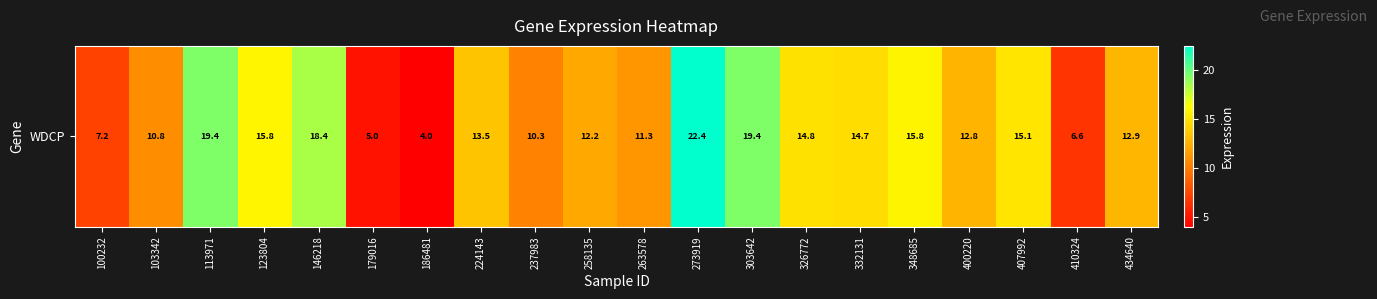

Reading left to right, list all the values displayed in this chart.

7.2	10.8	19.4	15.8	18.4	5.0	4.0	13.5	10.3	12.2	11.3	22.4	19.4	14.8	14.7	15.8	12.8	15.1	6.6	12.9